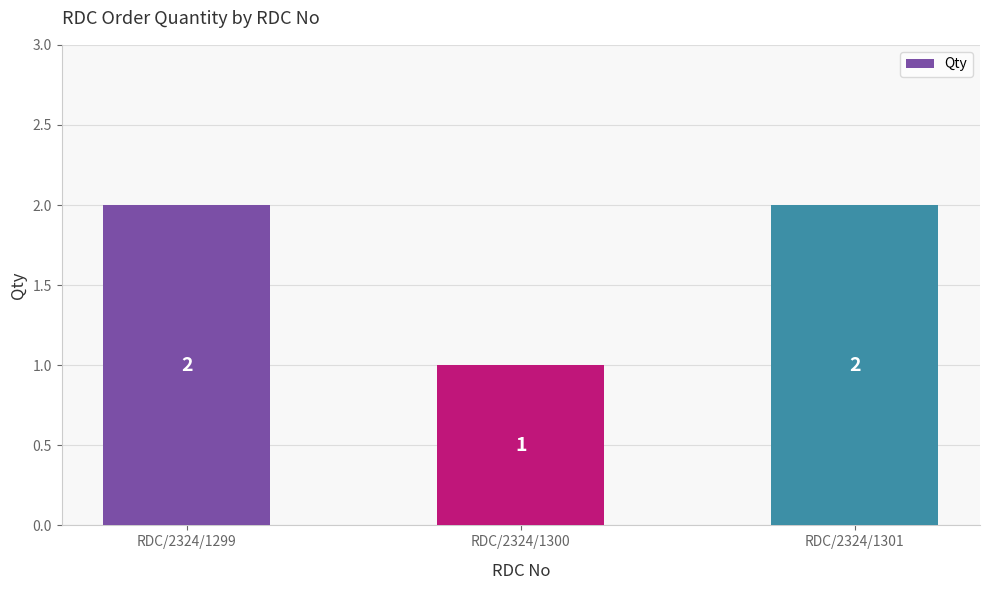

What is the value of the 3rd bar from the left?

2